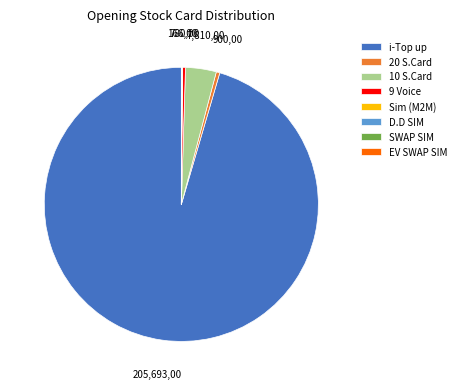

Which has a higher value, 20 S.Card or 10 S.Card?

10 S.Card